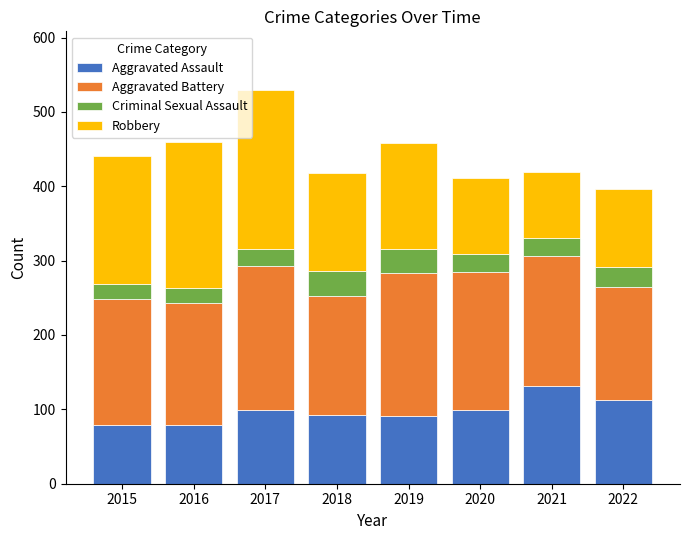

Does the chart contain any negative values?

No